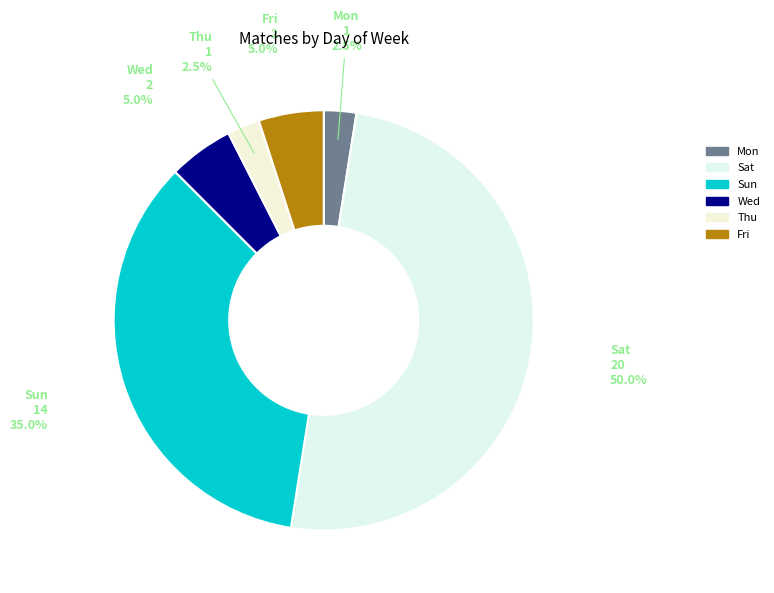

Which has a higher value, Sun or Mon?

Sun